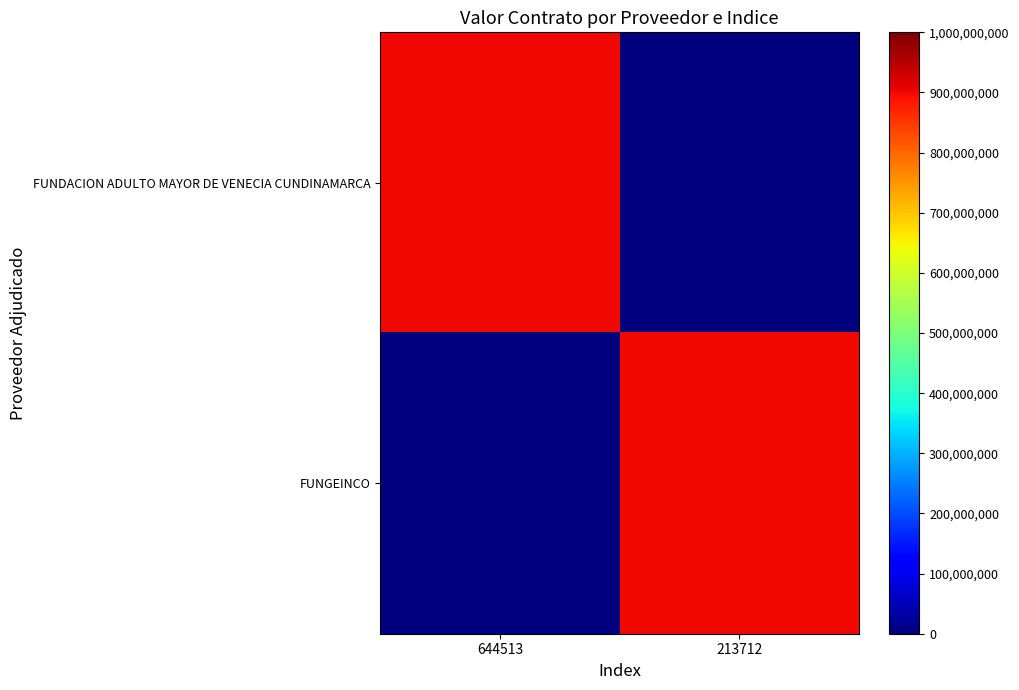

Which series has the widest spread of values?

FUNDACION ADULTO MAYOR DE VENECIA CUNDINAMARCA